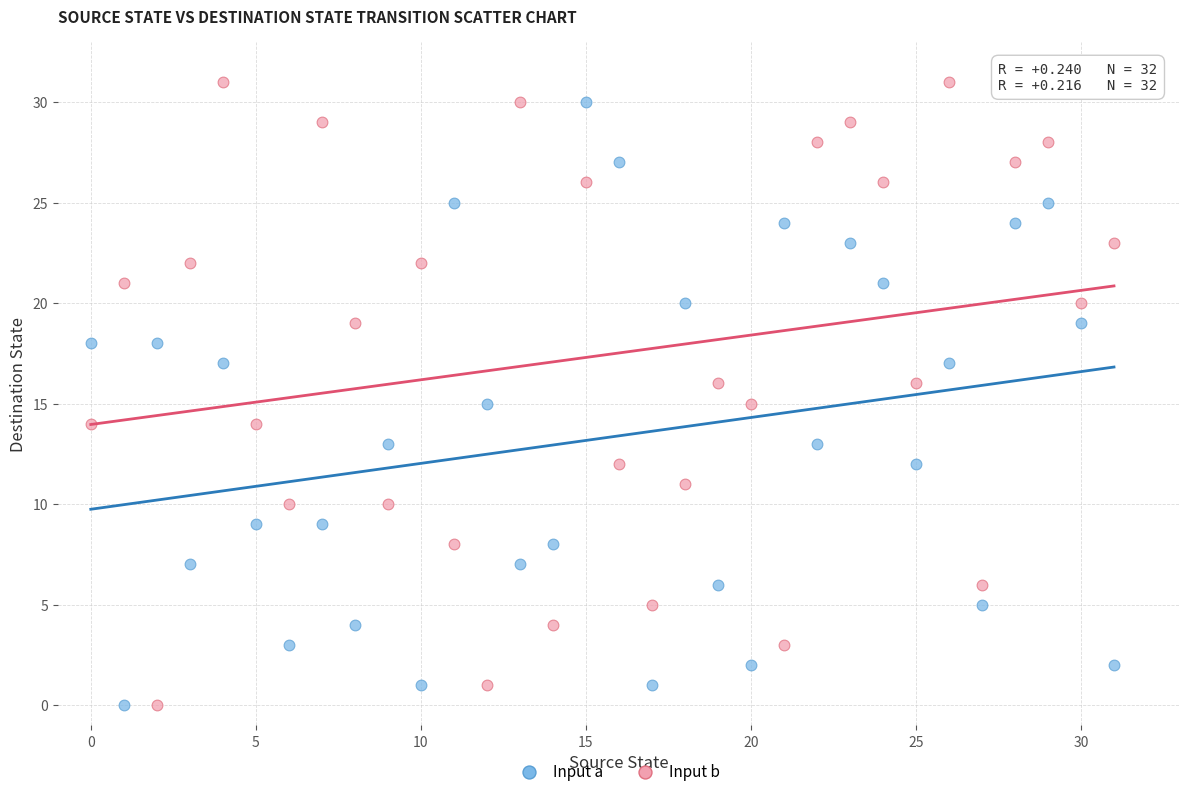

Across all data points, what is the range of Y values (max minus min)?

31